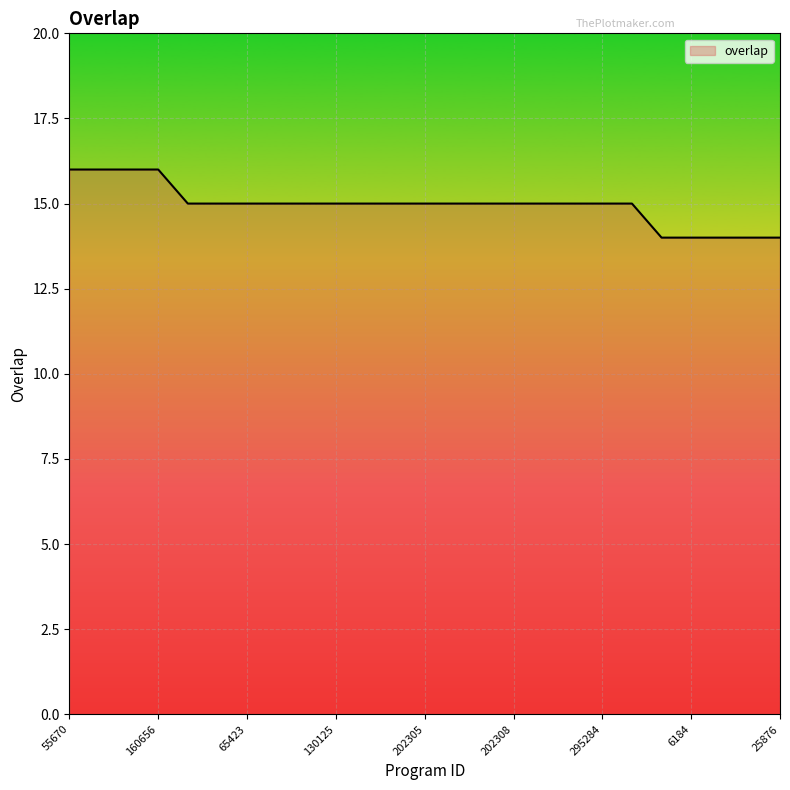

Count the values in the range 15 to 16.

20